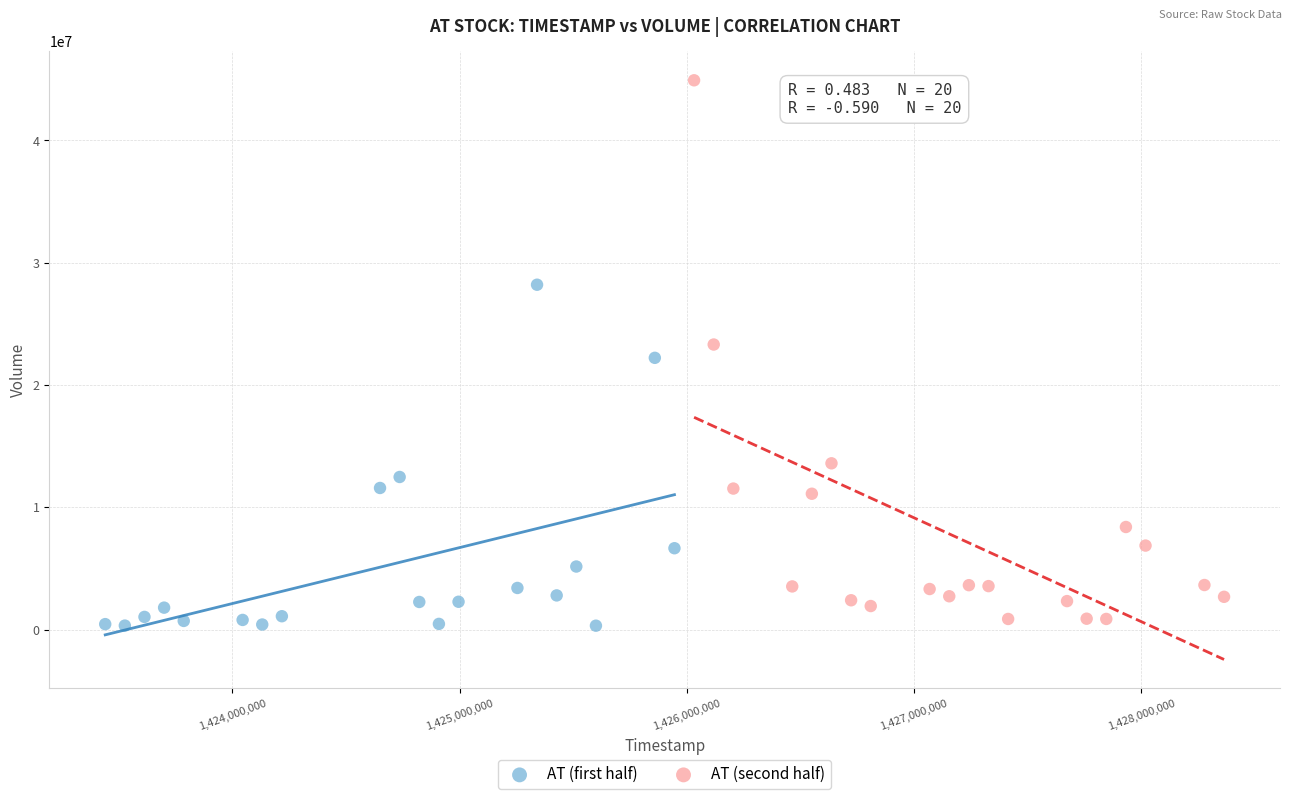

Which series contains the highest Y value?

AT (second half)